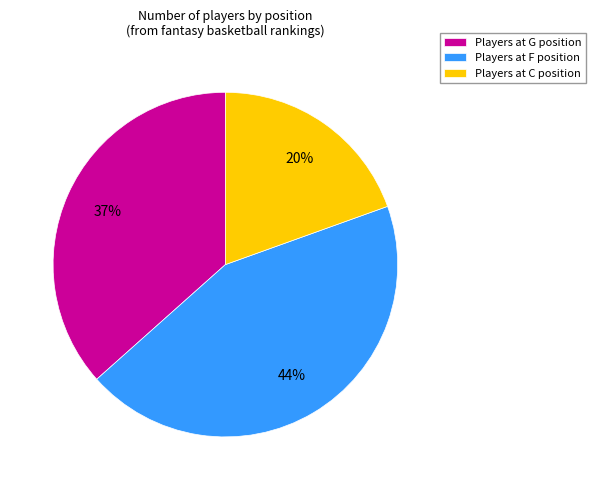

Between Players at G position and Players at F position, which is larger?

Players at F position